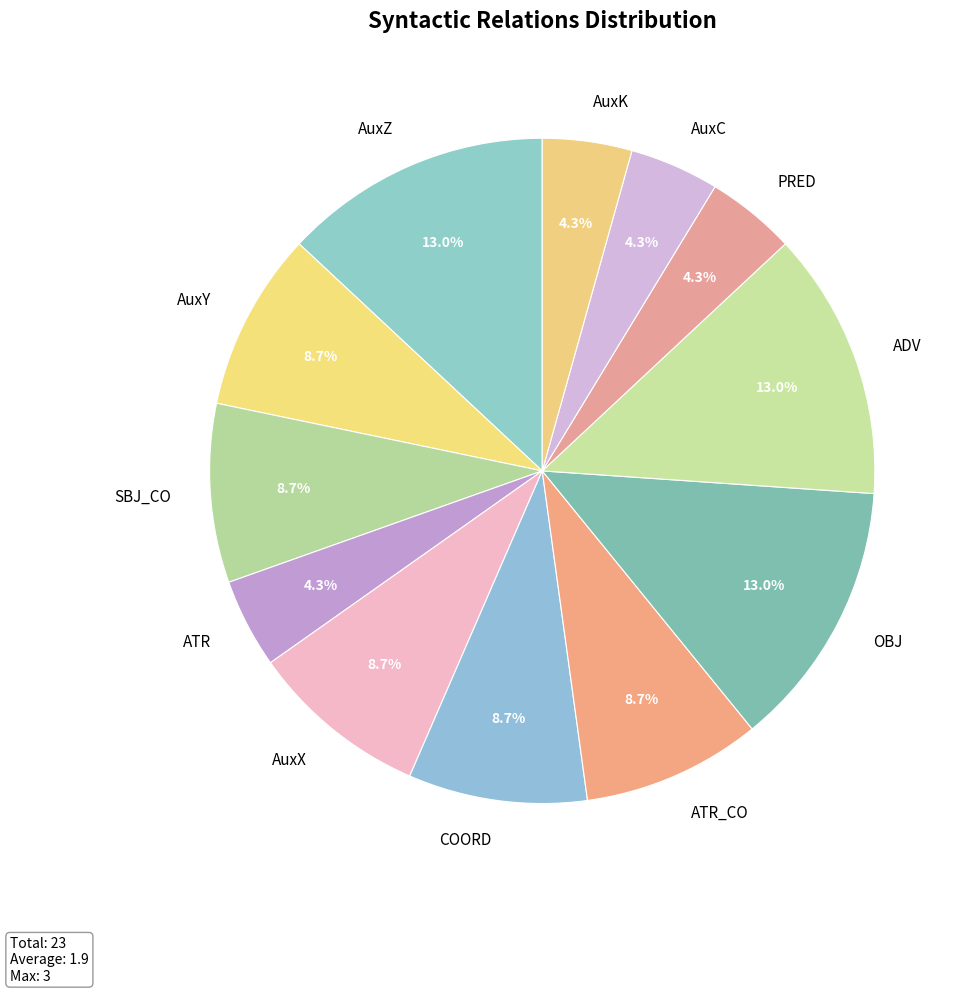

What percentage is the ATR slice, to the nearest percent?

4%